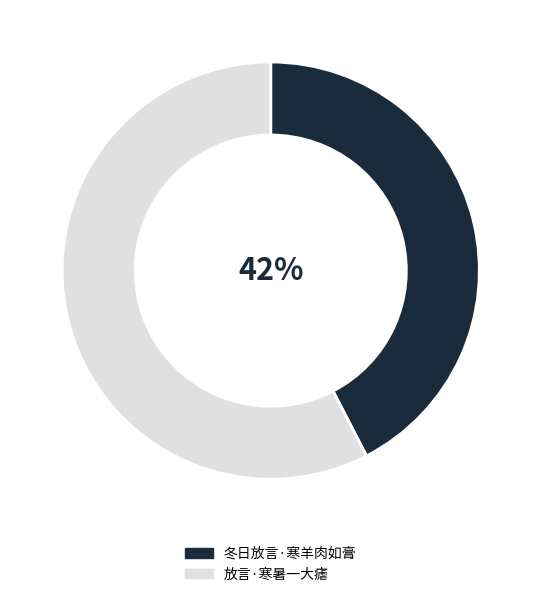

To the nearest percent, what portion does 放言·寒暑一大瘧 represent?

58%